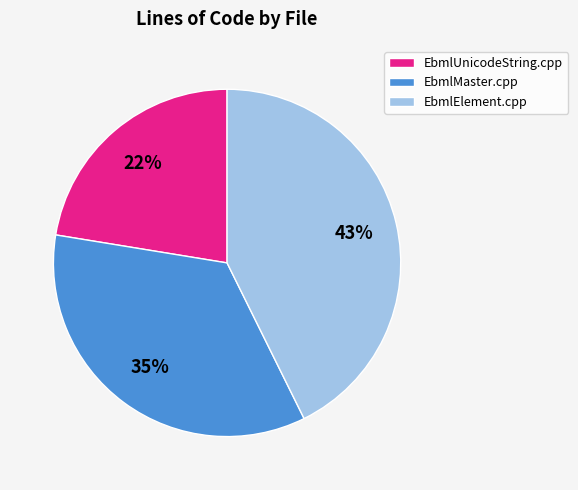

True or false: EbmlMaster.cpp accounts for 35% of the total.

True